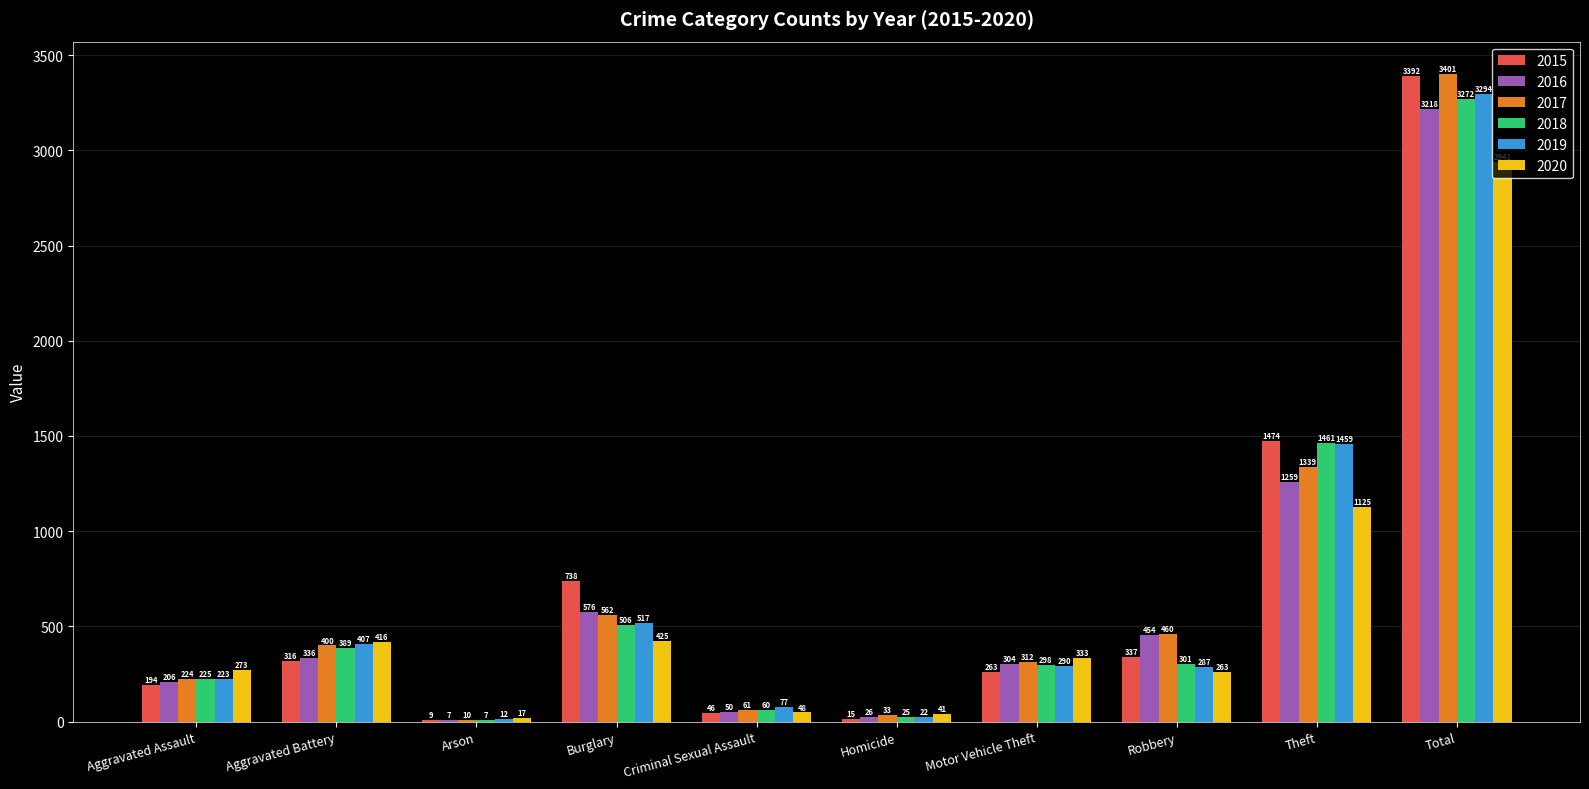

How many categories are shown in the chart?

10